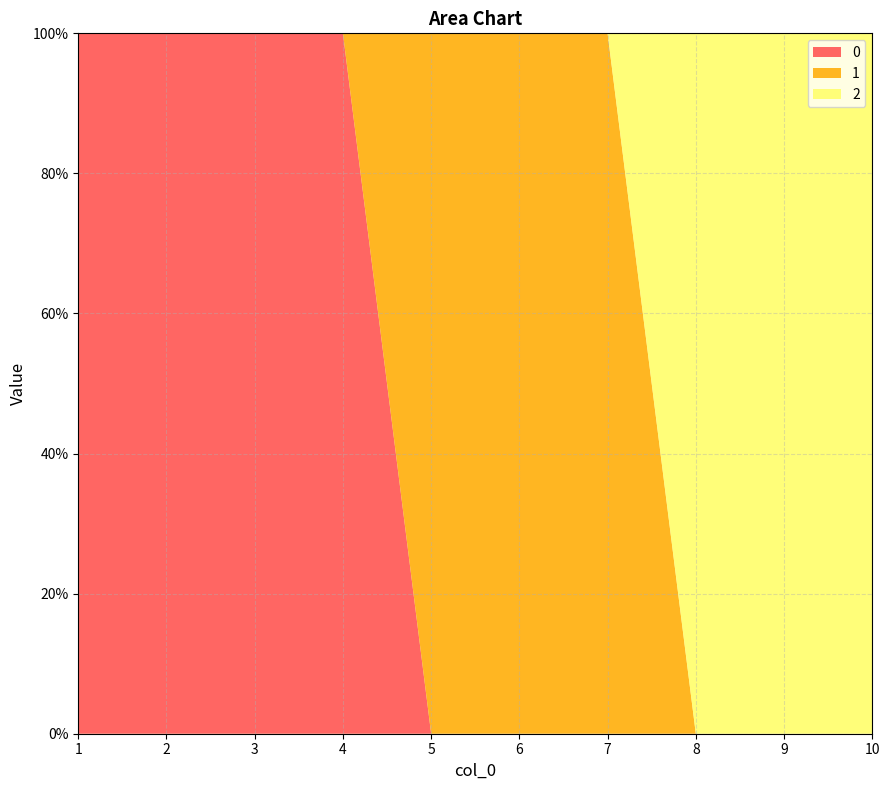

Reading left to right, extract all data points from this chart.

0: 1	1	1	1	0	0	0	0	0	0
1: 0	0	0	0	1	1	1	0	0	0
2: 0	0	0	0	0	0	0	1	1	1